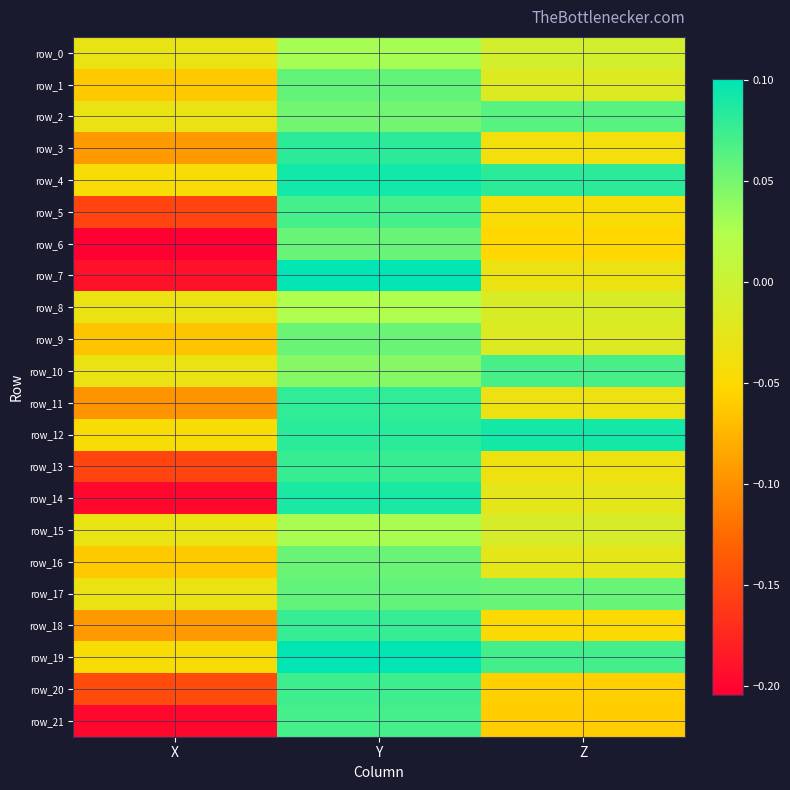

What is the total value across all series at X?

-2.0